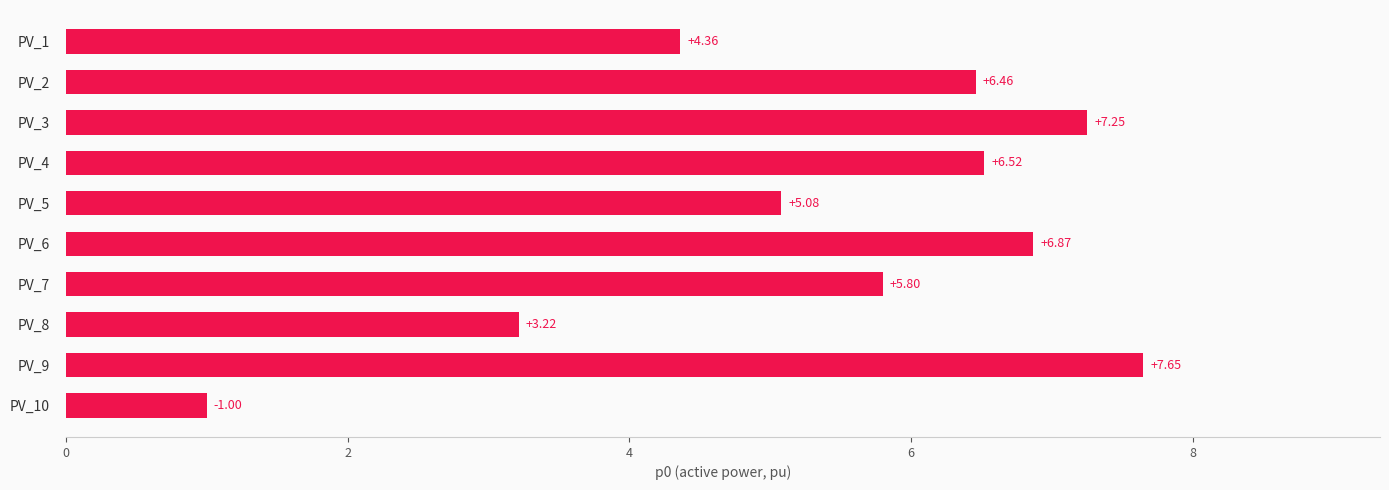

Are the bars horizontal?

Yes